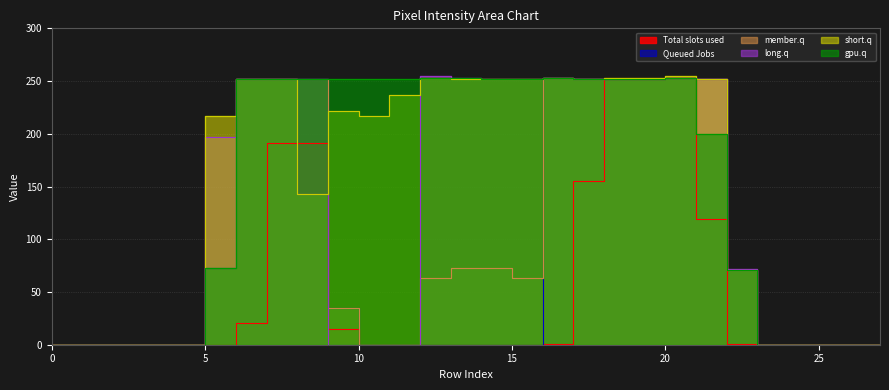

Which series changed the most between 21 and 23?

Queued Jobs